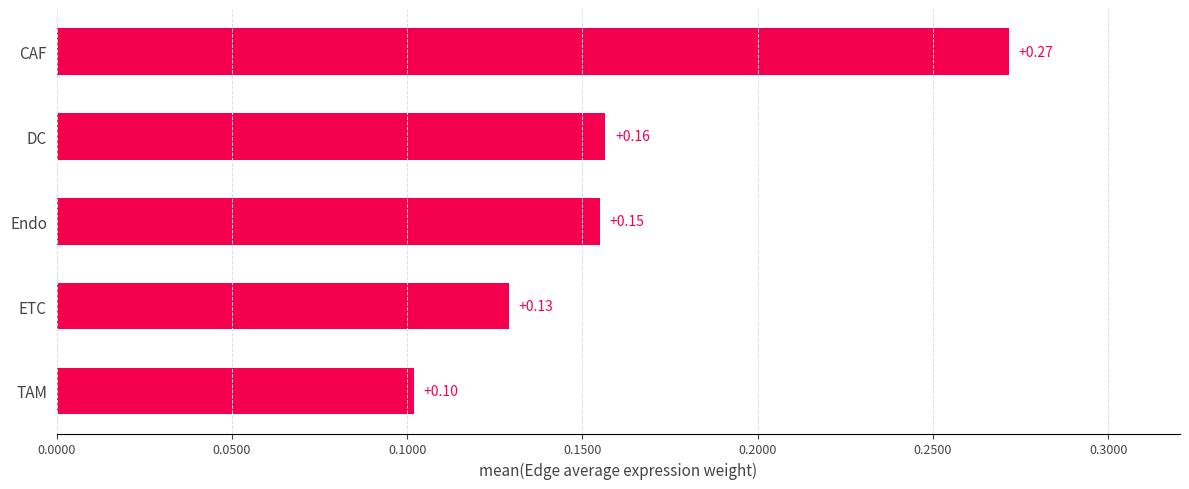

List the labels in order of value, largest first.

CAF, DC, Endo, ETC, TAM